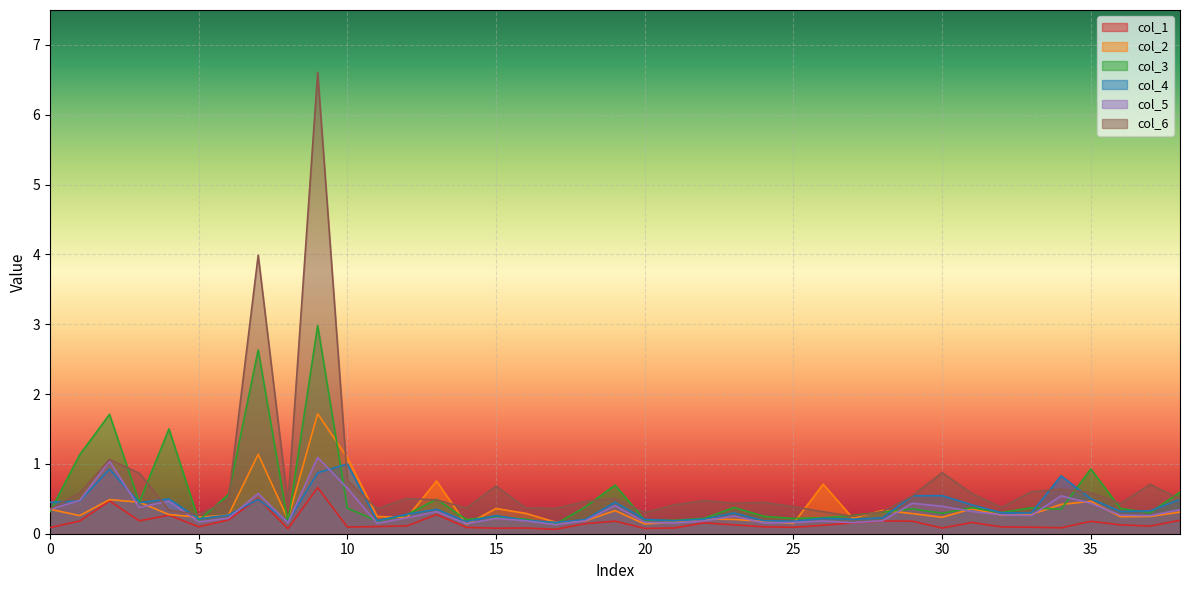

Which series has the widest spread of values?

col_6